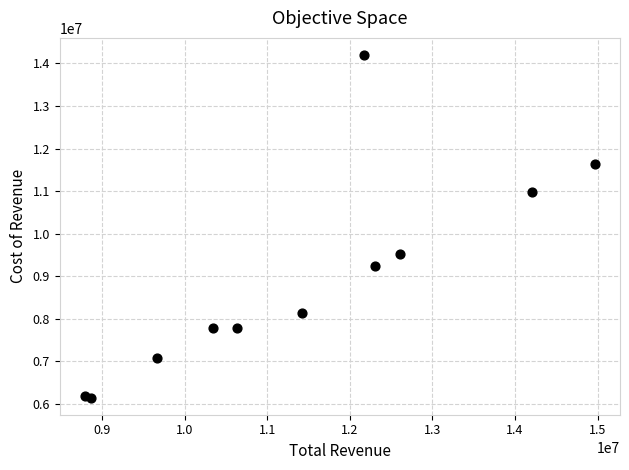

What Y value in the scatter plot is closest to 10173000?

9531000